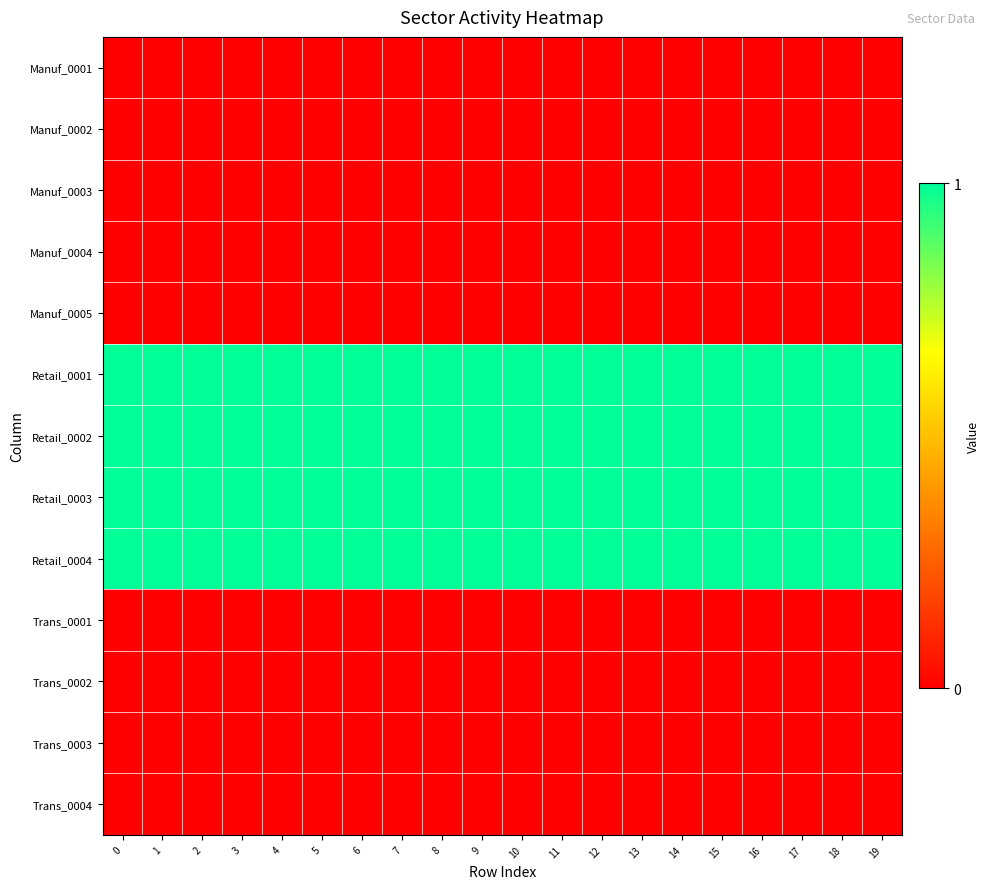

Which series has the largest total across all categories?

Retail_0001